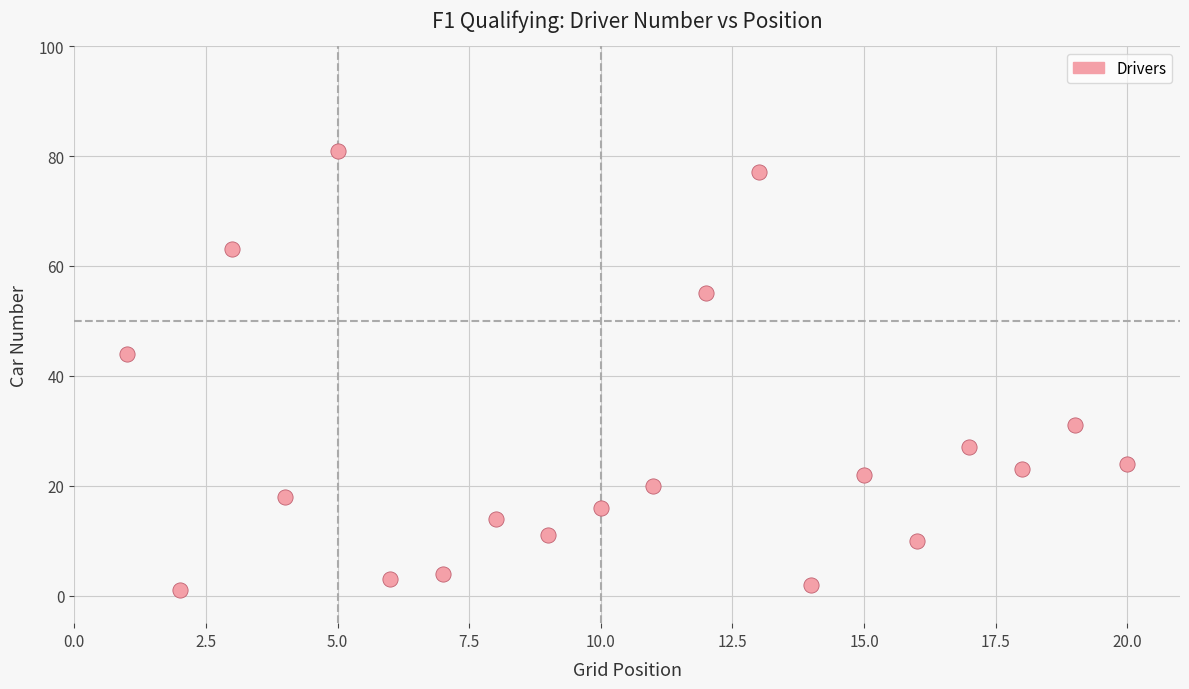

What is the range of Y values (max minus min)?

80